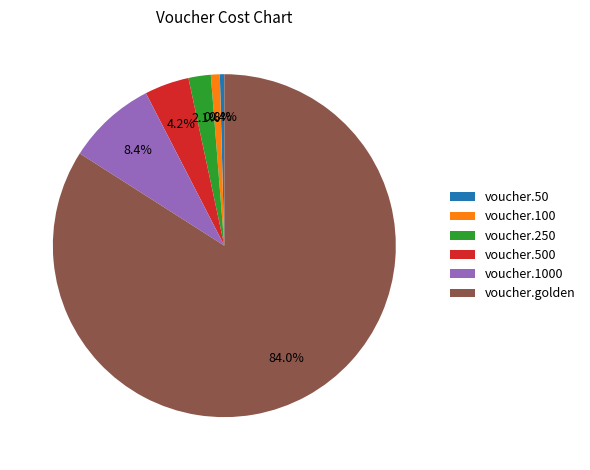

The voucher.100 slice represents 1% of the pie. True or false?

True